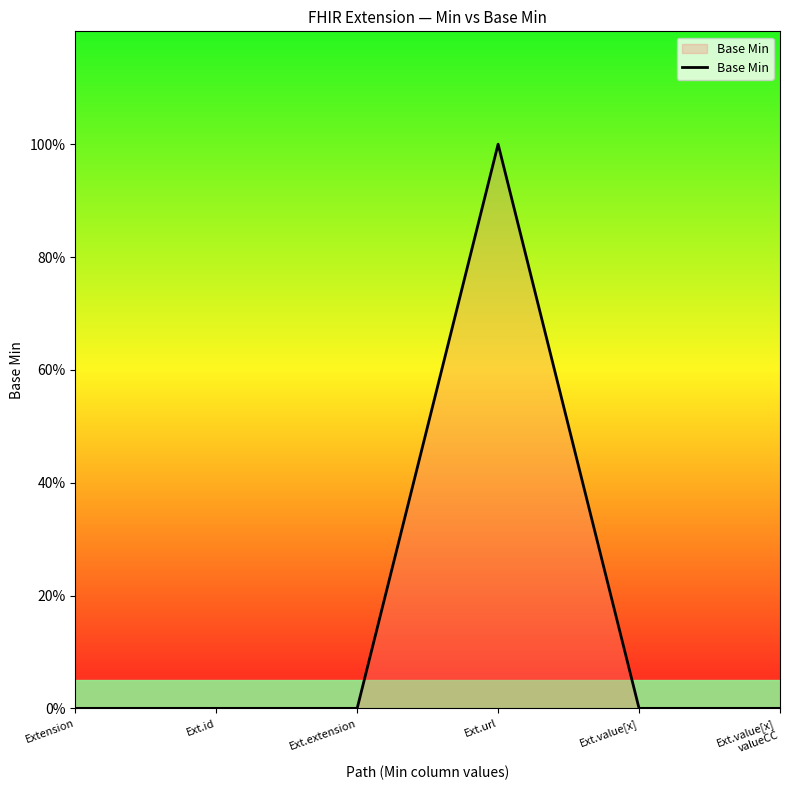

List the labels in order of value, largest first.

Ext.url, Extension, Ext.id, Ext.extension, Ext.value[x], Ext.value[x]
valueCC